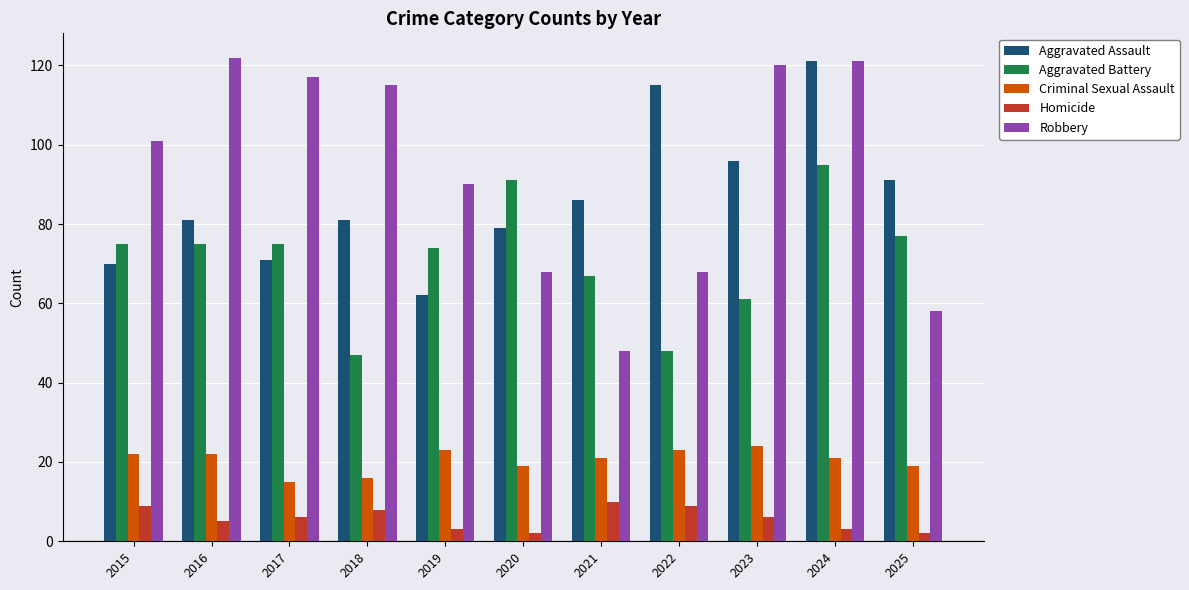

Count the number of data series in this chart.

5